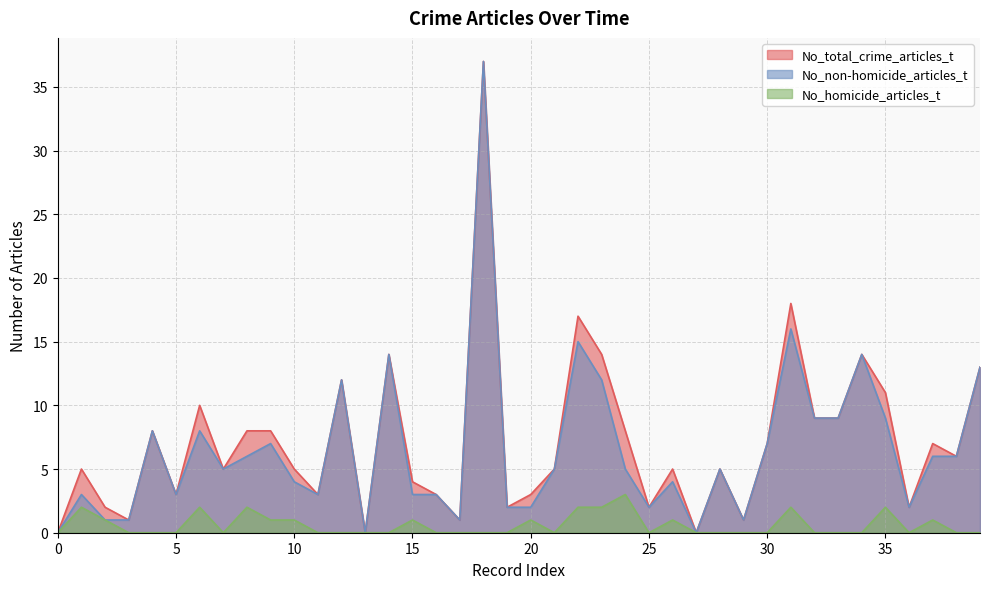

How many interior local peaks does the No_non-homicide_articles_t series have?

12